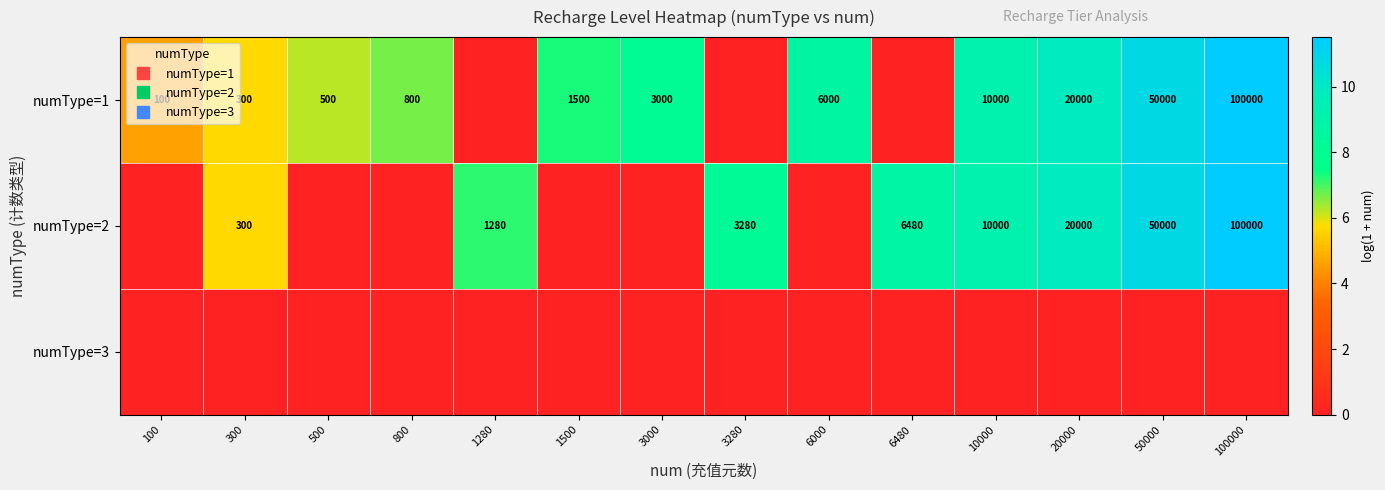

At 1500, list the series in order from largest to smallest.

numType=1, numType=2, numType=3